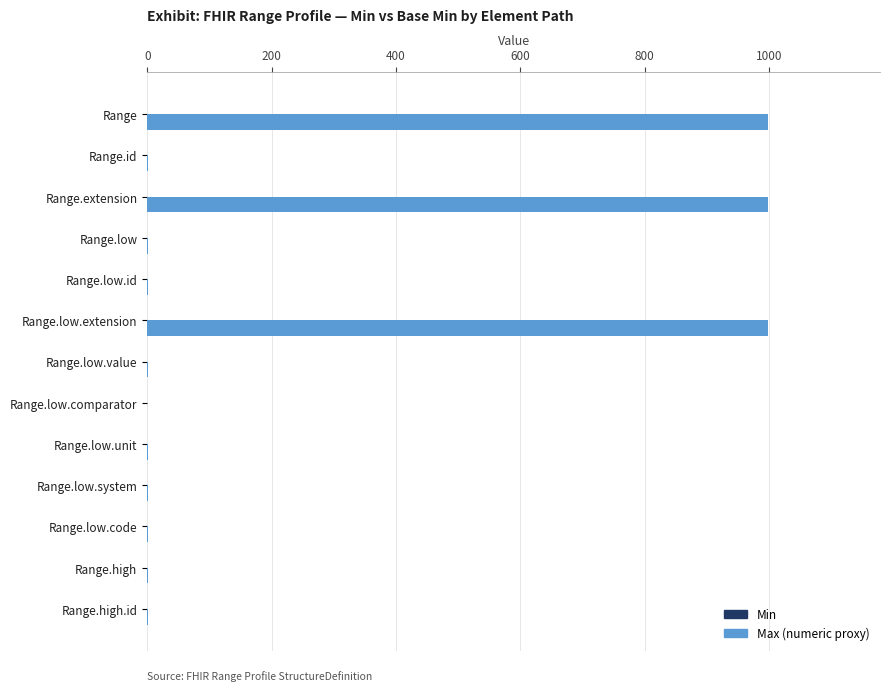

What is the maximum value shown in the chart?

999